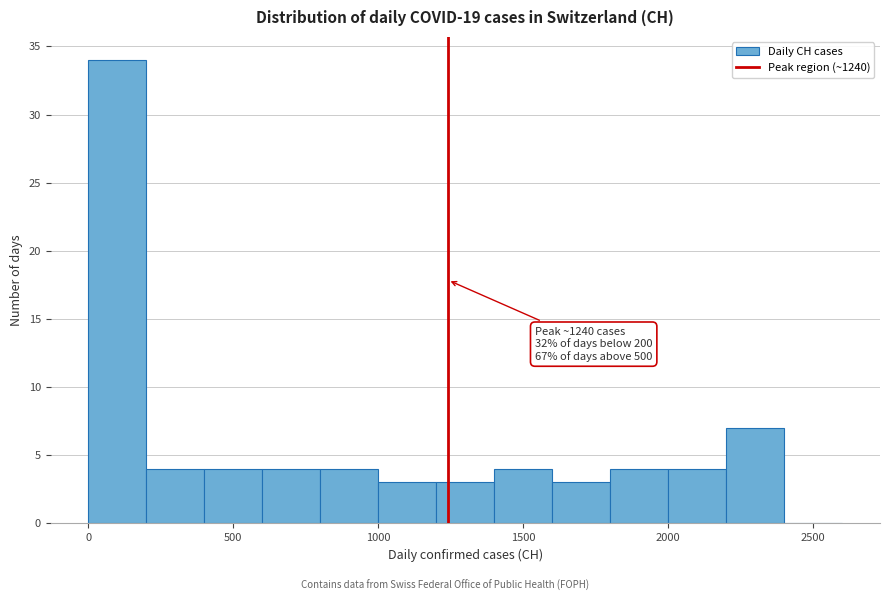

Which range on the x-axis has the tallest bar?

0 to 200